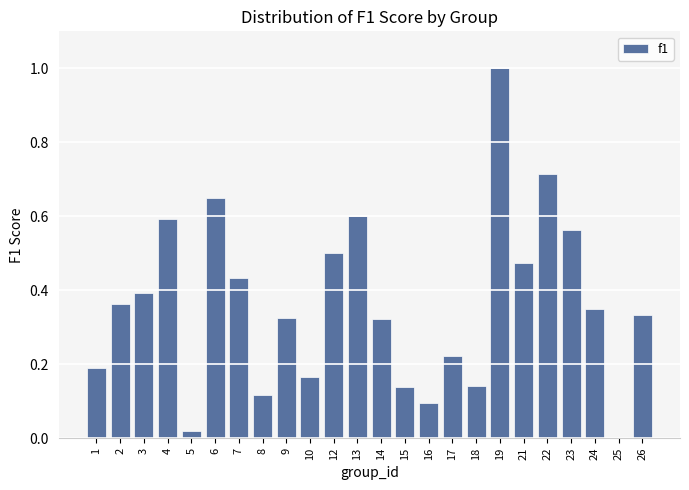

Which has a higher value, 3 or 10?

3